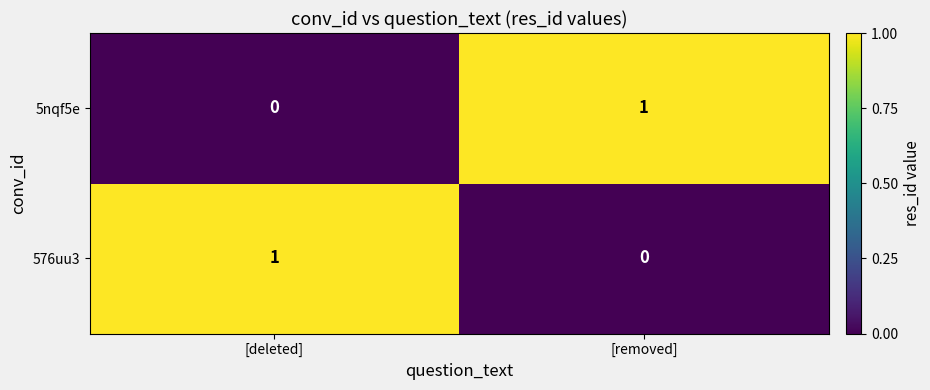

Reading left to right, list all the values displayed in this chart.

5nqf5e: 0	1
576uu3: 1	0